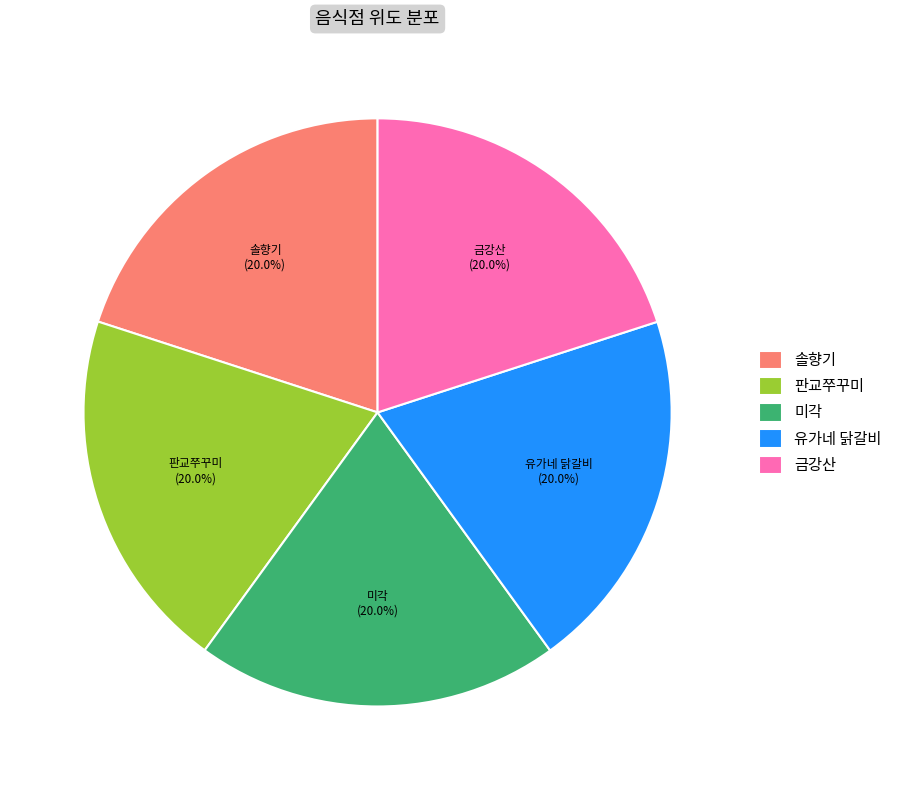

True or false: 판교쭈꾸미 accounts for 20% of the total.

True